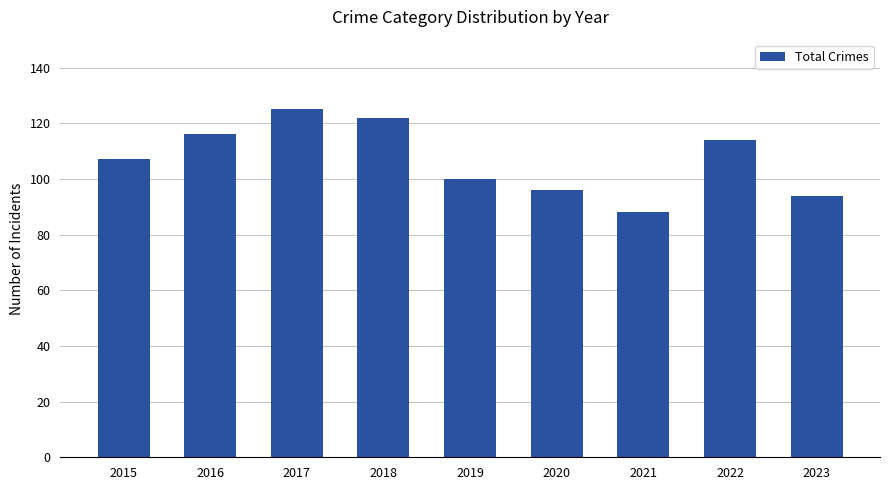

What is the average value?

107